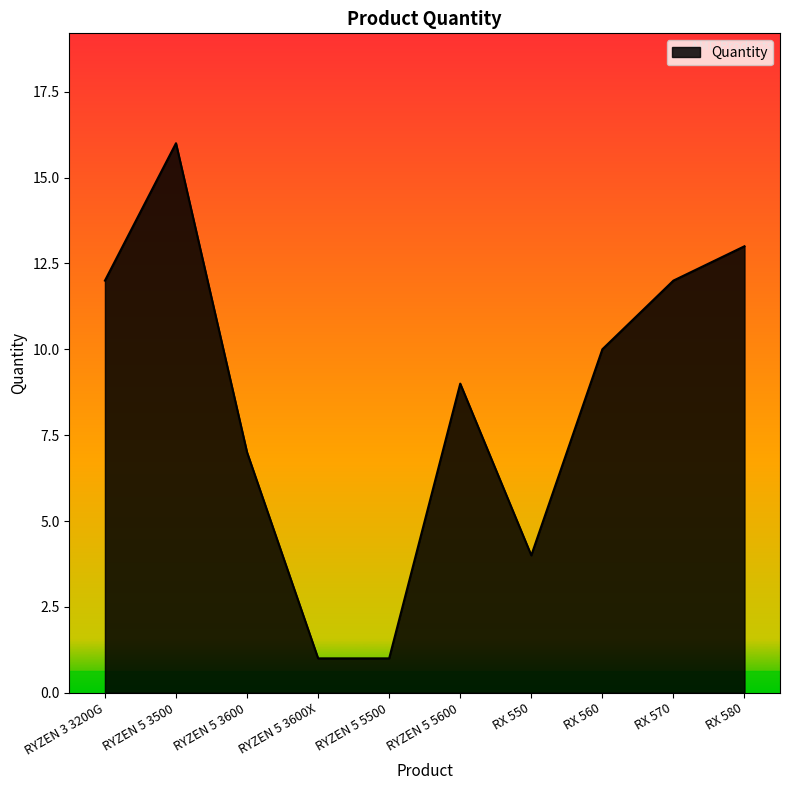

Reading left to right, extract all data points from this chart.

RYZEN 3 3200G=12	RYZEN 5 3500=16	RYZEN 5 3600=7	RYZEN 5 3600X=1	RYZEN 5 5500=1	RYZEN 5 5600=9	RX 550=4	RX 560=10	RX 570=12	RX 580=13